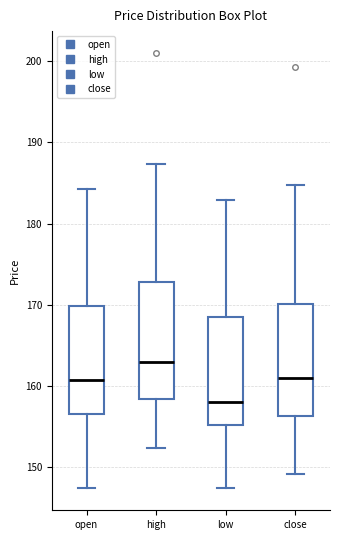

Which box has the lowest median line?

low